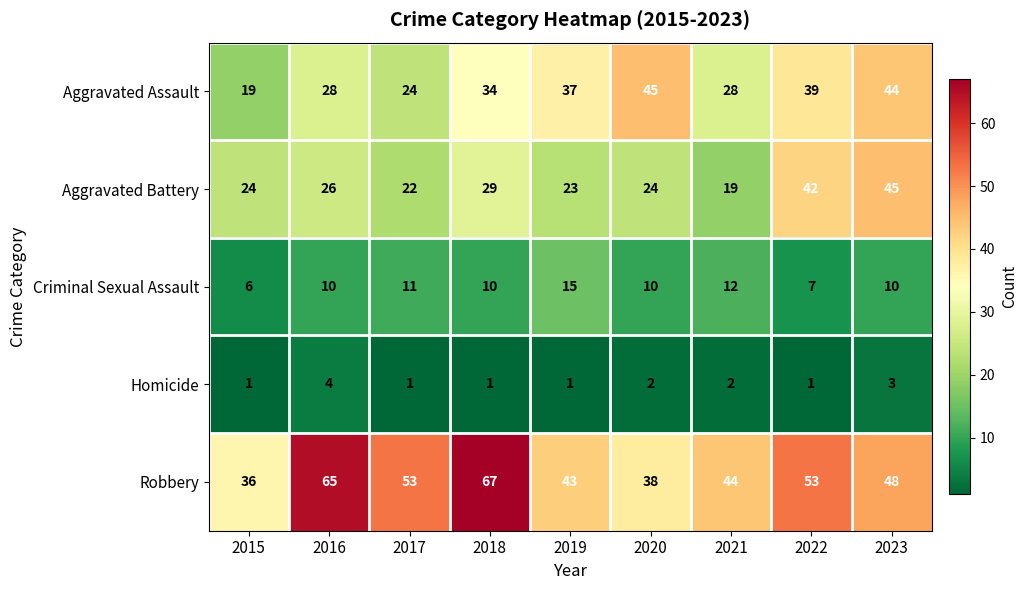

Count the number of categories in the chart.

9